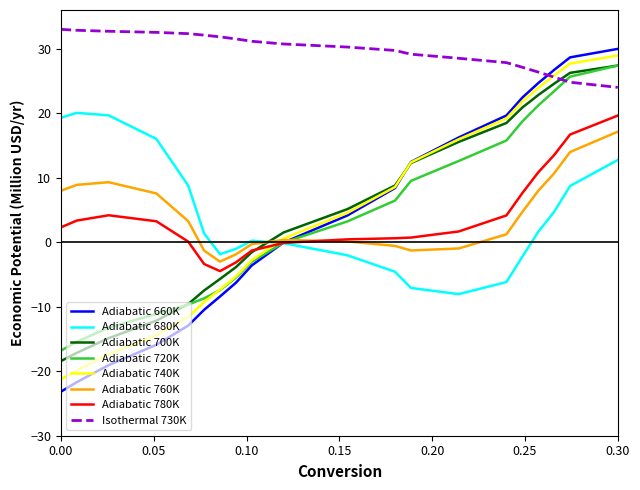

Which series has the largest range (max minus min)?

Adiabatic 660K